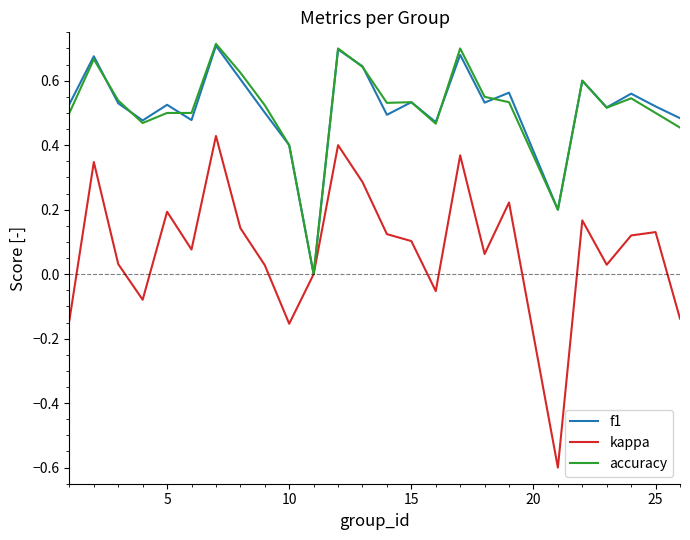

How many values in f1 are above zero?

24